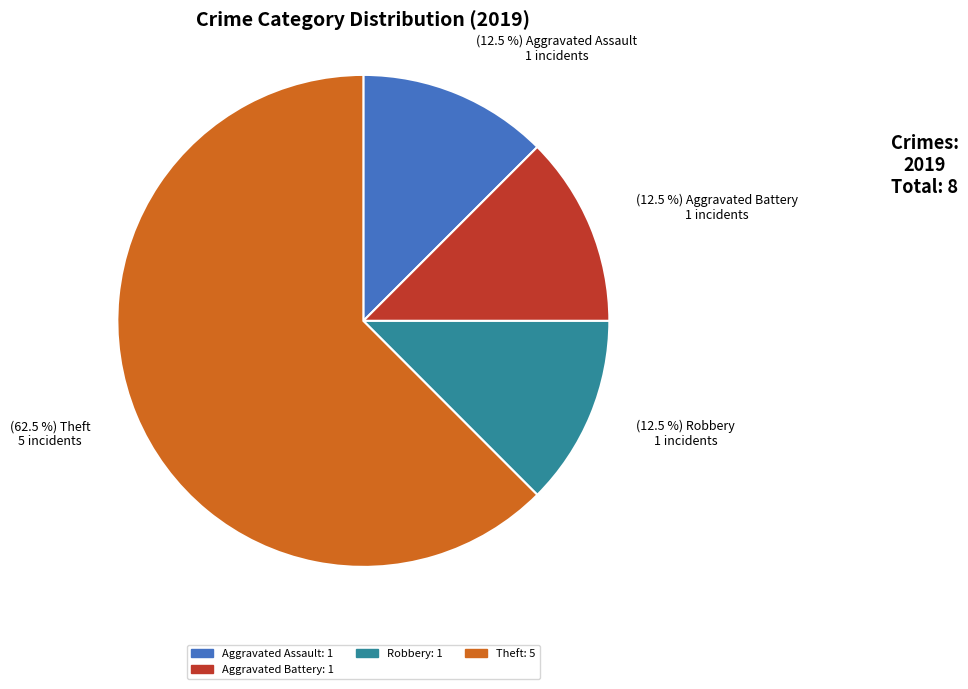

Does any single category account for the majority?

Yes